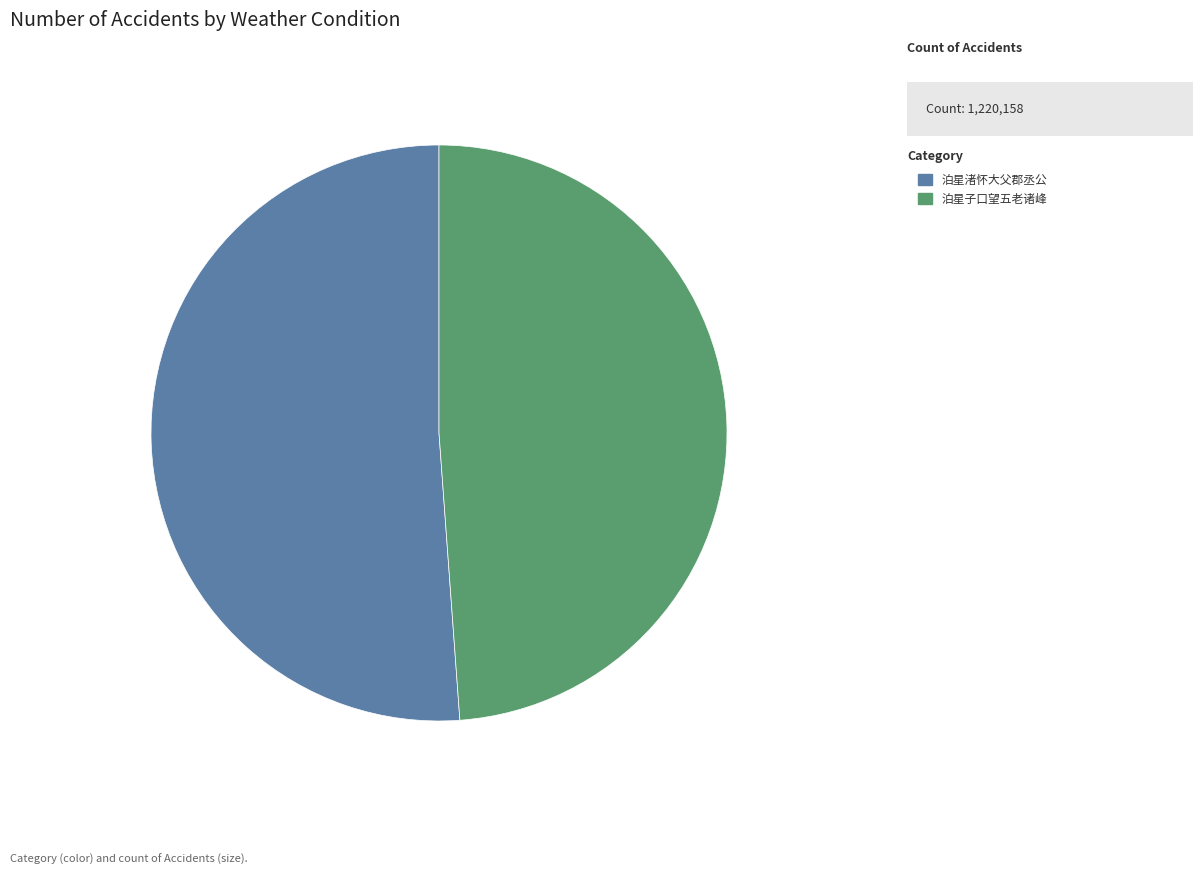

The 泊星子口望五老诸峰 slice represents 49% of the pie. True or false?

True